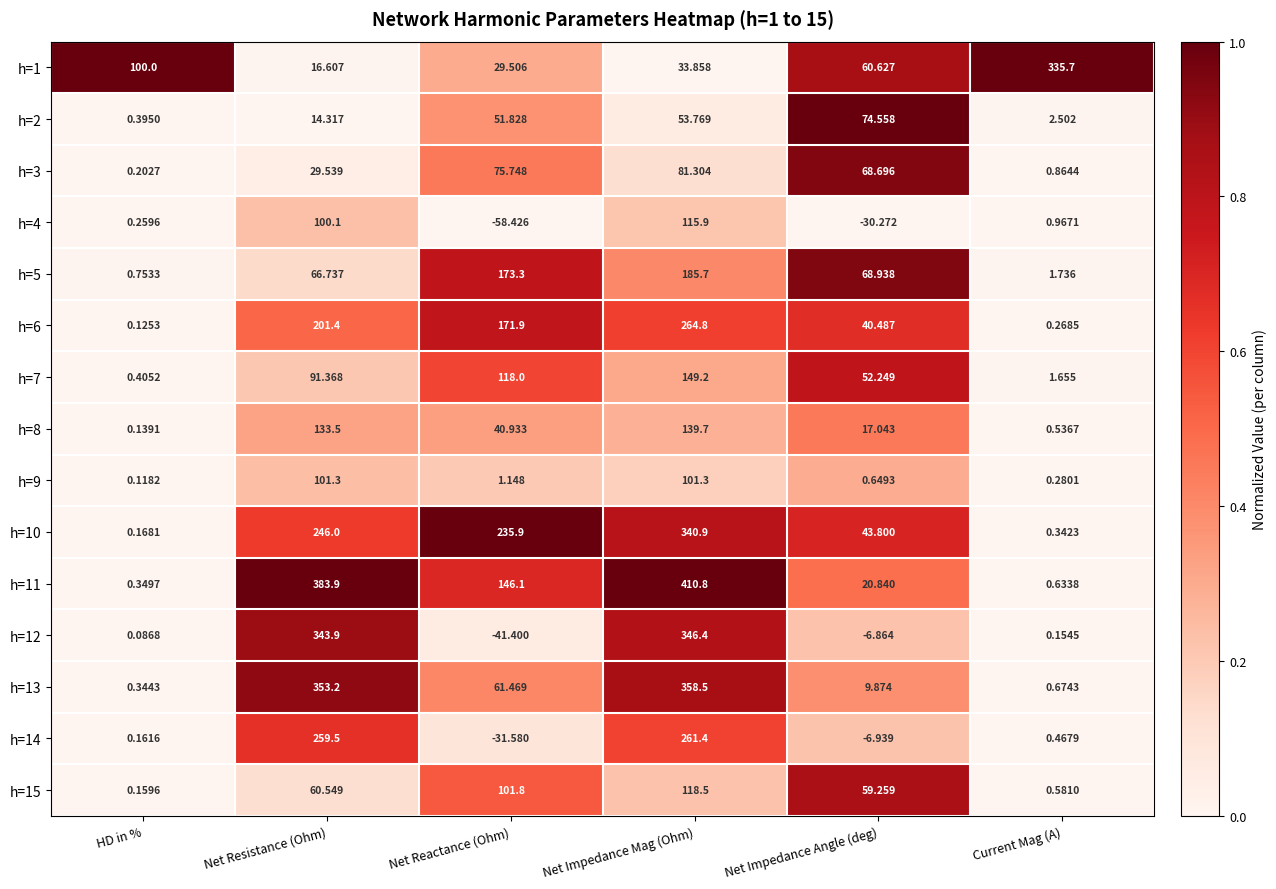

At Net Impedance Angle (deg), list the series in order from smallest to largest.

h=4, h=14, h=12, h=9, h=13, h=8, h=11, h=6, h=10, h=7, h=15, h=1, h=3, h=5, h=2